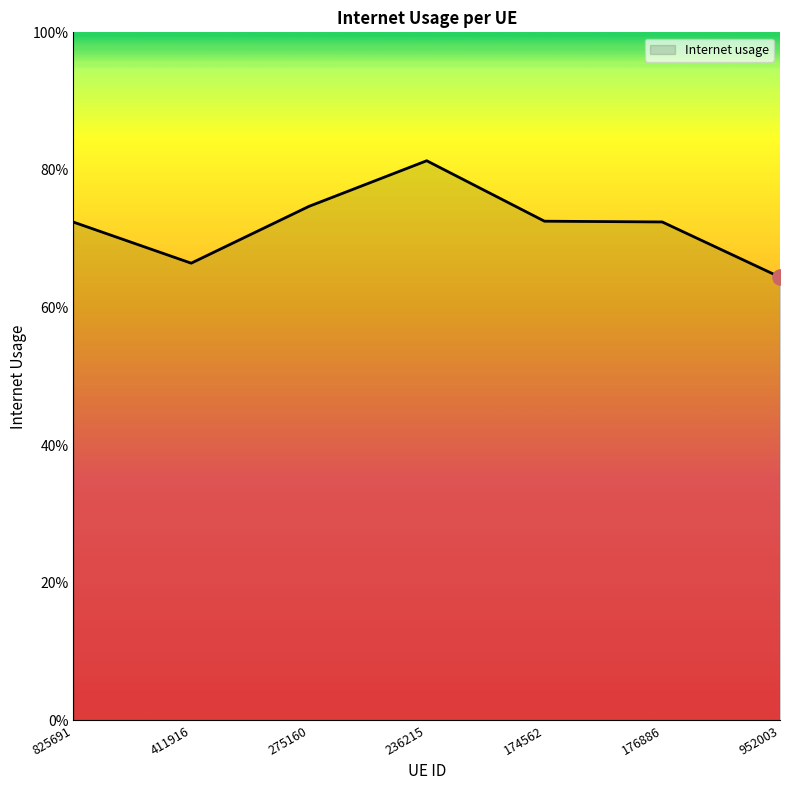

What is the change in value from 411916 to 174562?

+0.1